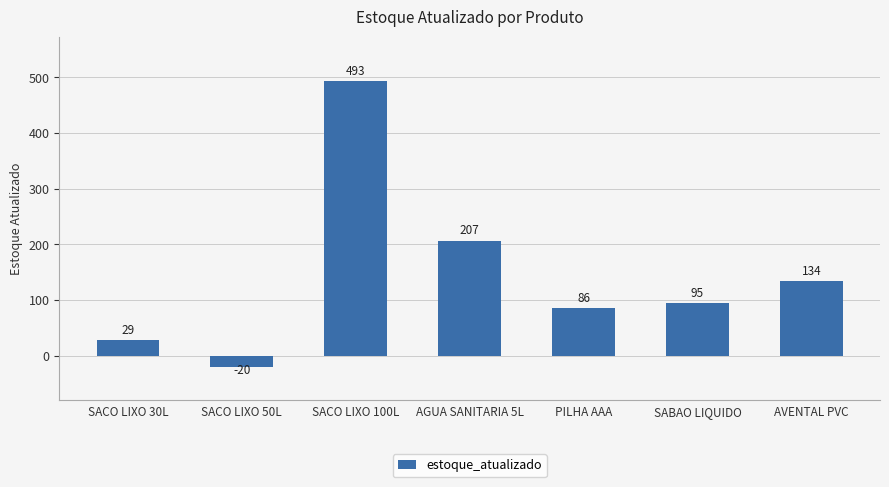

What position from the left is SACO LIXO 100L?

3